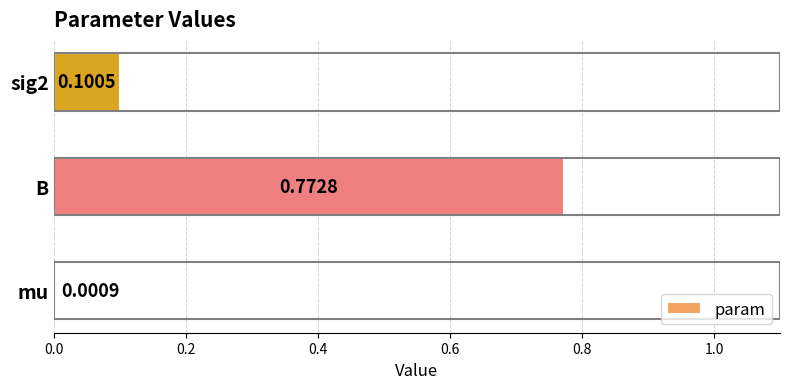

Count the number of categories in the chart.

3